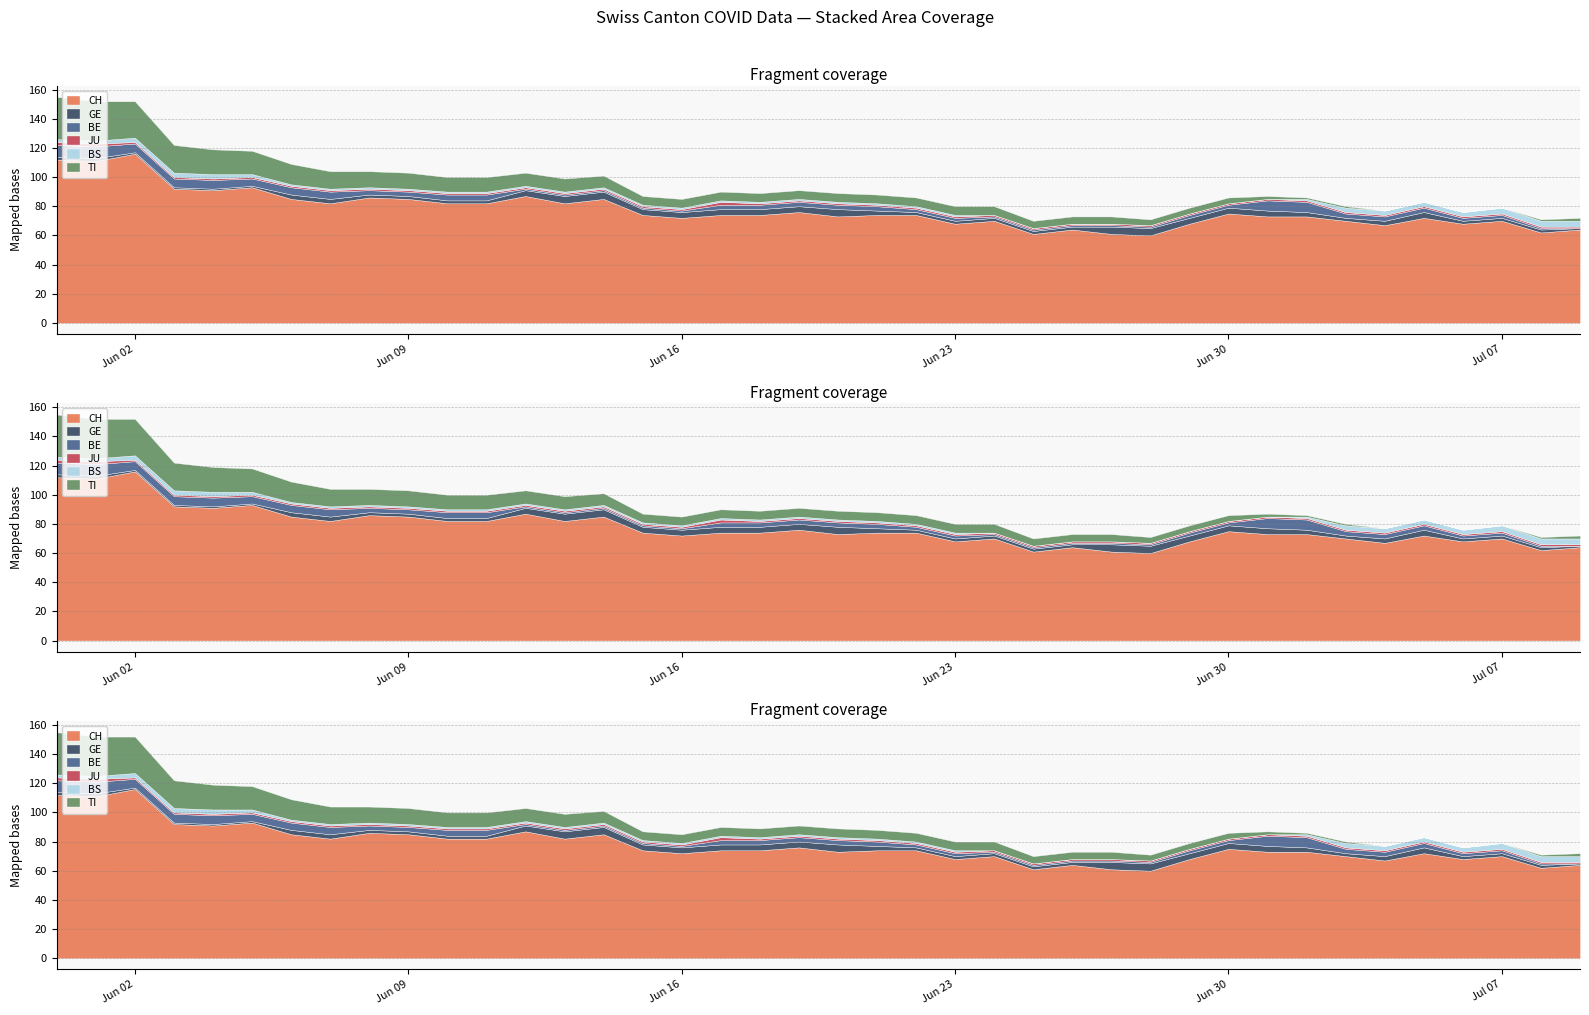

What are all the series names shown in the legend?

CH, GE, BE, JU, BS, TI